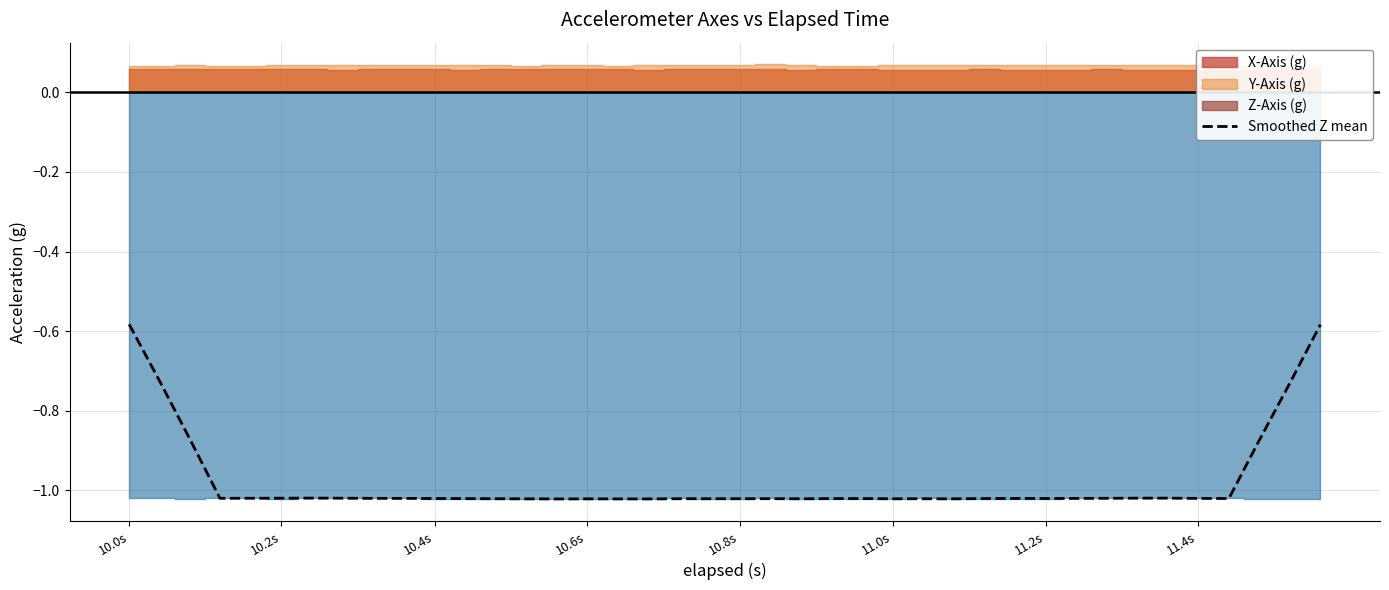

Where is the data nearest to the value 0?

10.0s